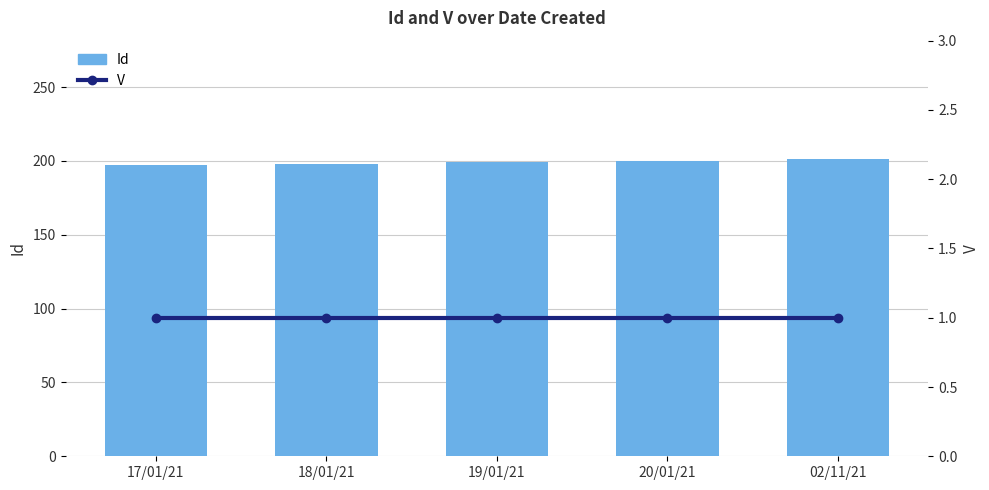

Reading left to right, transcribe all the data shown in this chart.

Id: 197	198	199	200	201
V: 1	1	1	1	1